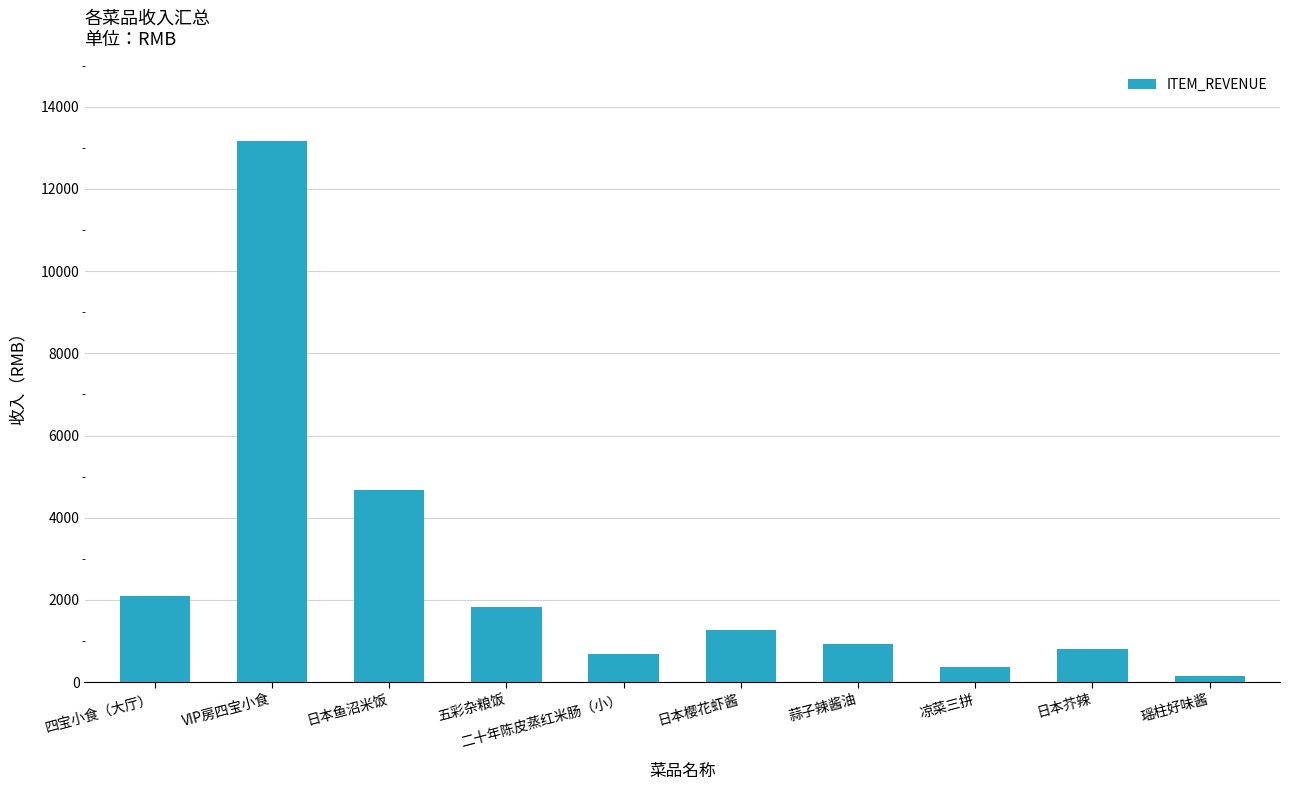

What is the value of the 9th bar from the left?

810